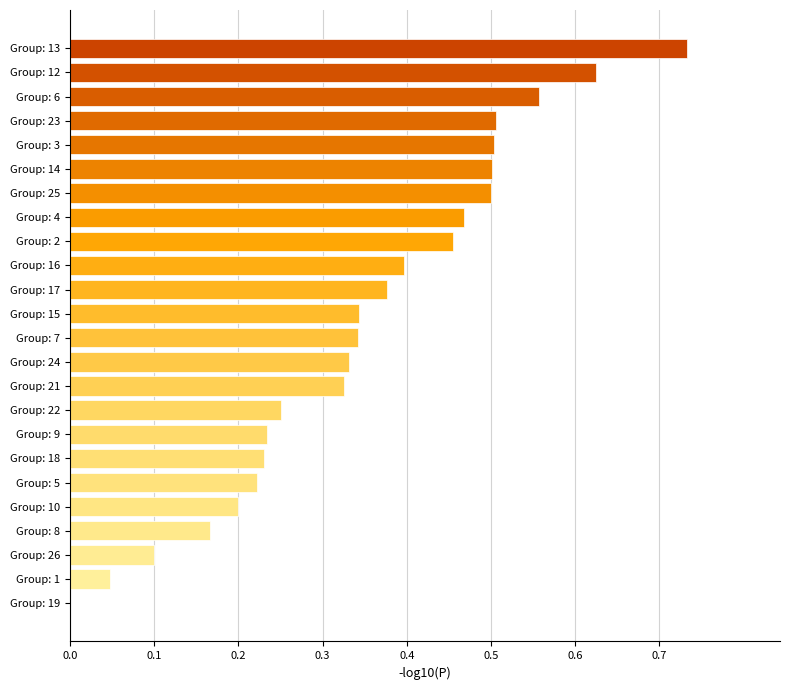

Is it true that the value at Group: 23 is 0.5?

True